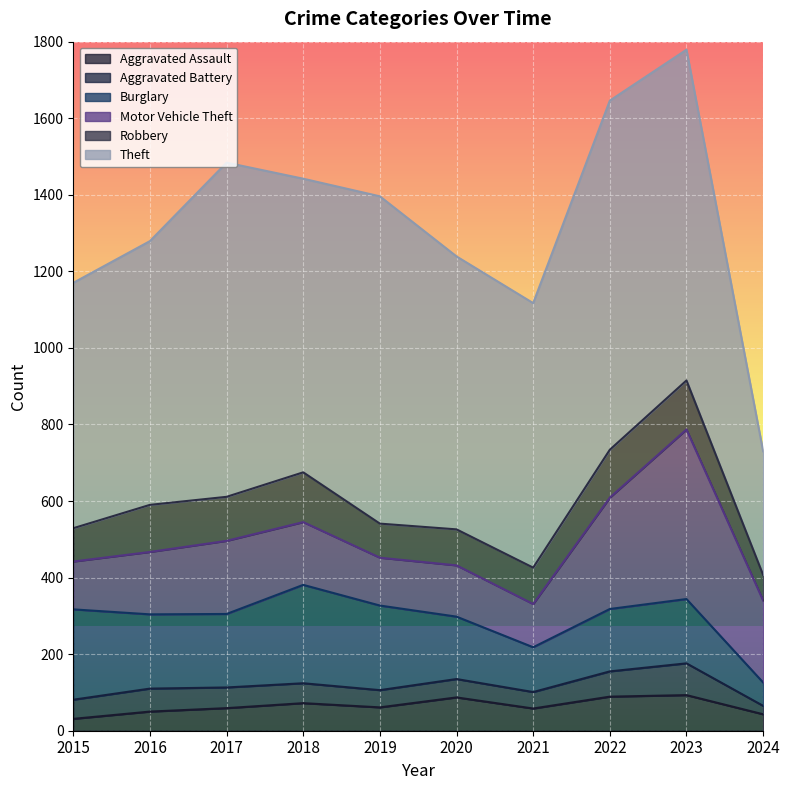

Which series changed the most between 2022 and 2024?

Theft